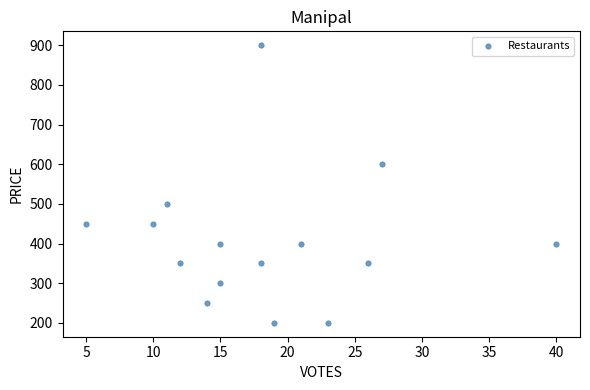

What is the range of X values (max minus min)?

35